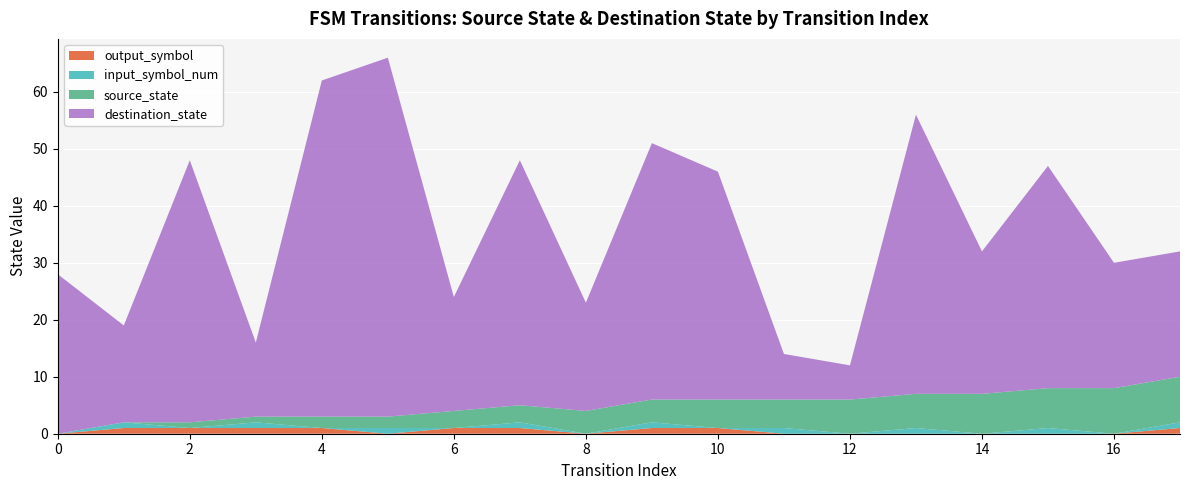

Reading left to right, what are all the values shown in this chart?

source_state: 0=0	1=0	2=1	3=1	4=2	5=2	6=3	7=3	8=4	9=4	10=5	11=5	12=6	13=6	14=7	15=7	16=8	17=8
input_symbol_num: 0=0	1=1	2=0	3=1	4=0	5=1	6=0	7=1	8=0	9=1	10=0	11=1	12=0	13=1	14=0	15=1	16=0	17=1
destination_state: 0=28	1=17	2=46	3=13	4=59	5=63	6=20	7=43	8=19	9=45	10=40	11=8	12=6	13=49	14=25	15=39	16=22	17=22
output_symbol: 0=0	1=1	2=1	3=1	4=1	5=0	6=1	7=1	8=0	9=1	10=1	11=0	12=0	13=0	14=0	15=0	16=0	17=1